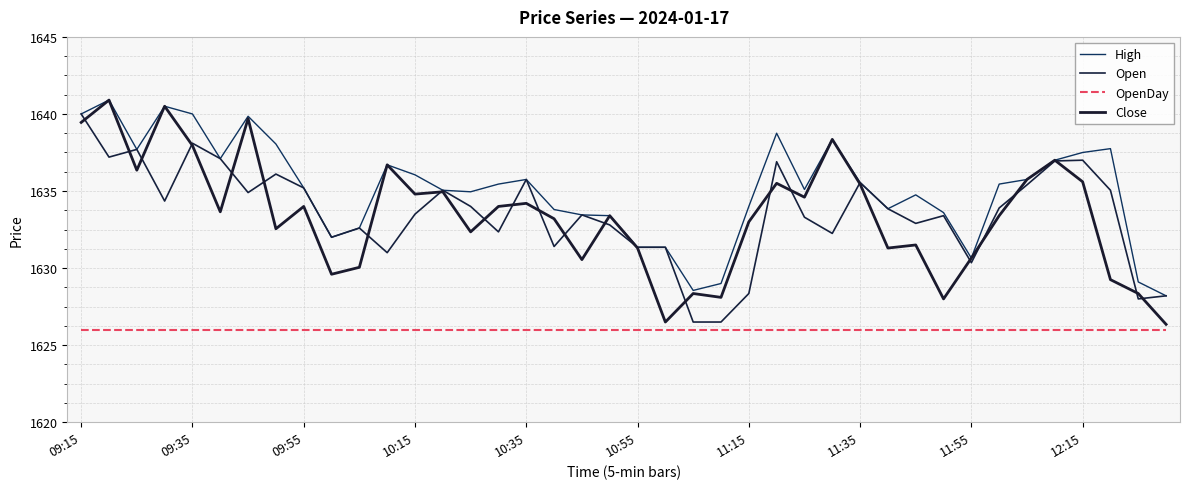

How many lines are shown in the chart?

4